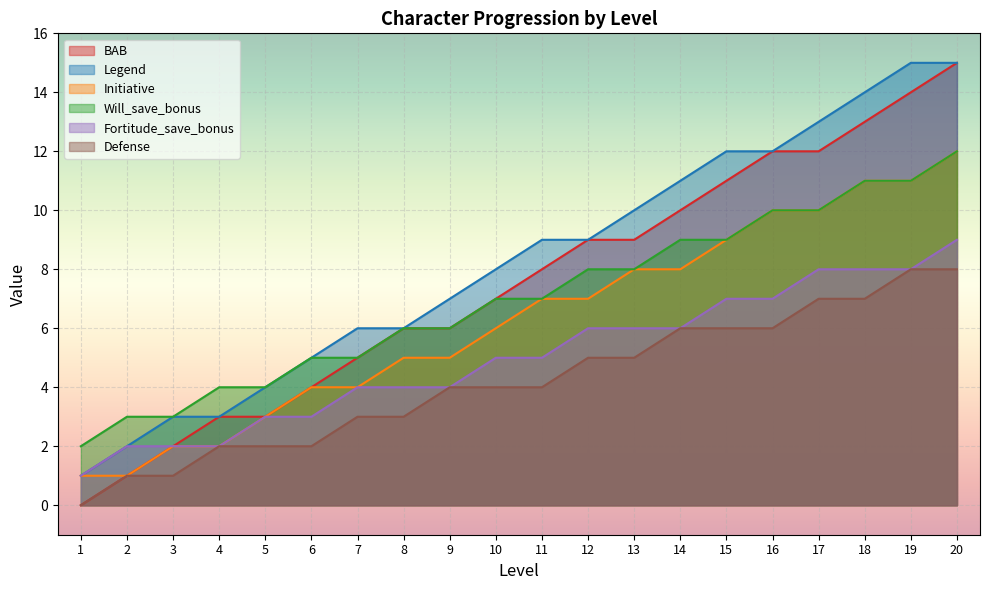

Is the value of Defense at 6 greater than the value of Initiative at 13?

No